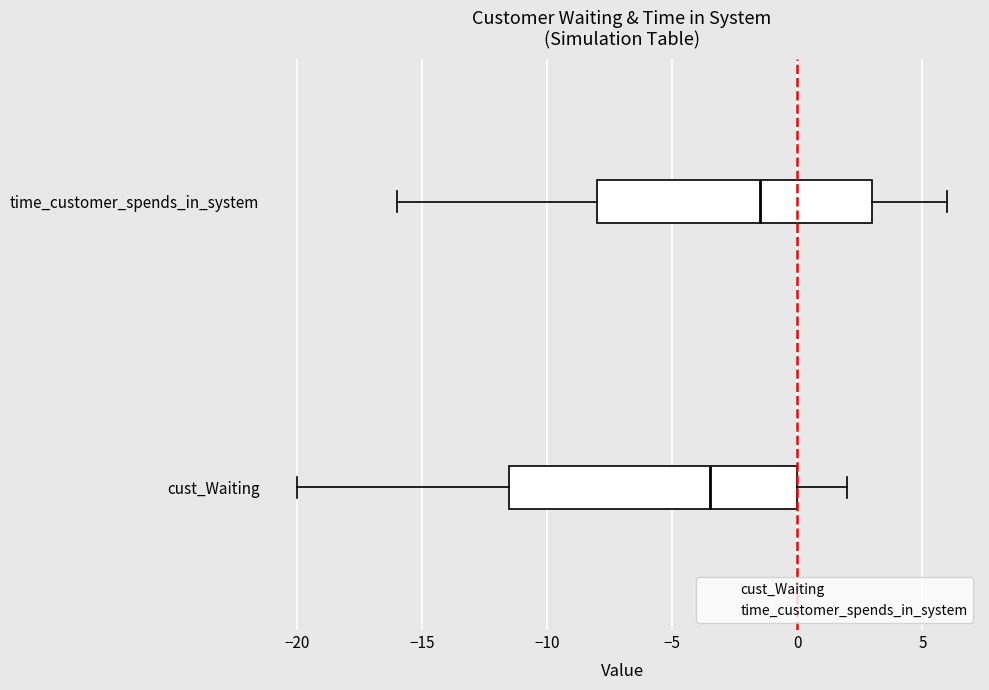

Where is the left edge of the box for time_customer_spends_in_system on the x-axis? The values are not printed on the chart, so give them approximately, as read against the axis.

-8.0